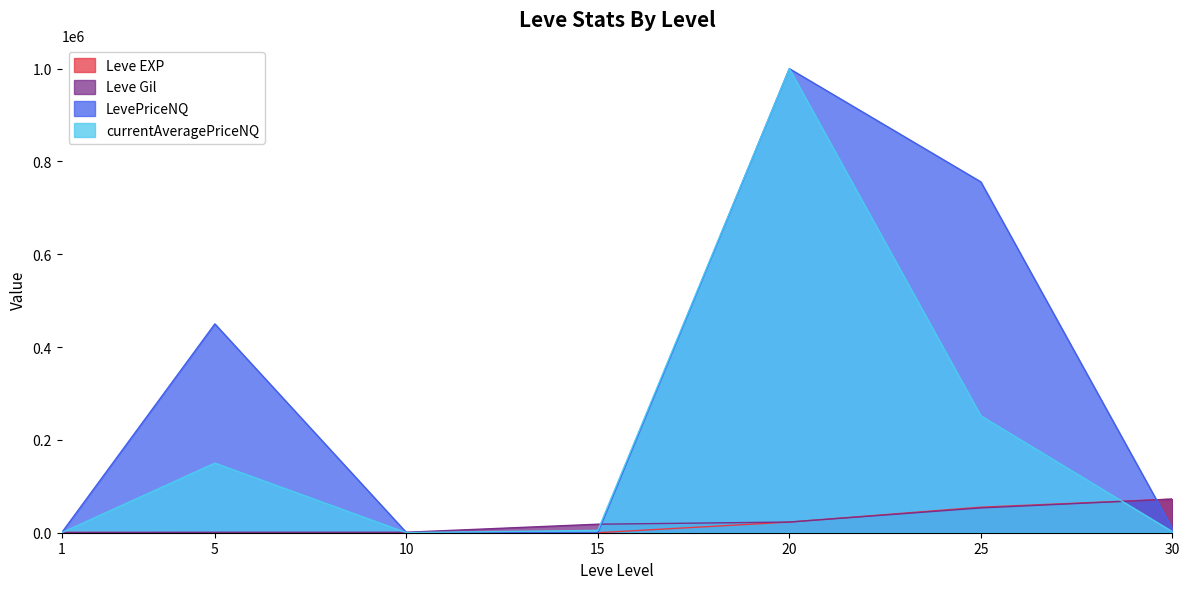

Which label corresponds to the largest value in the chart?

20